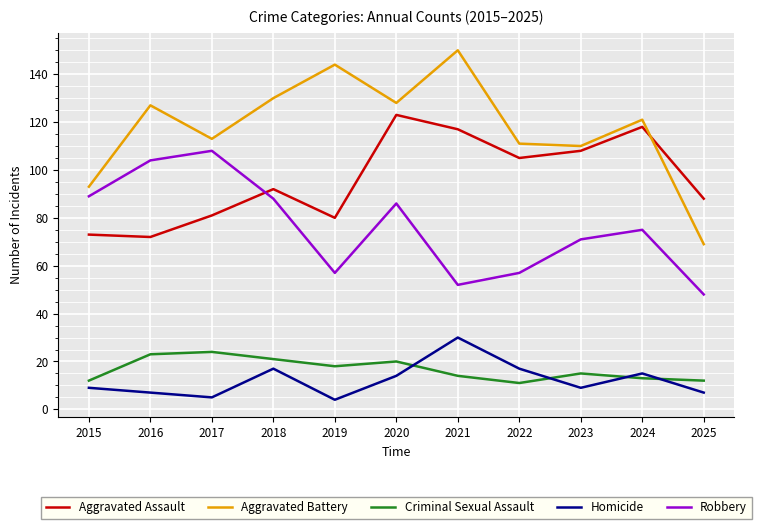

What is the spread (max minus min) of values at 2020?

114